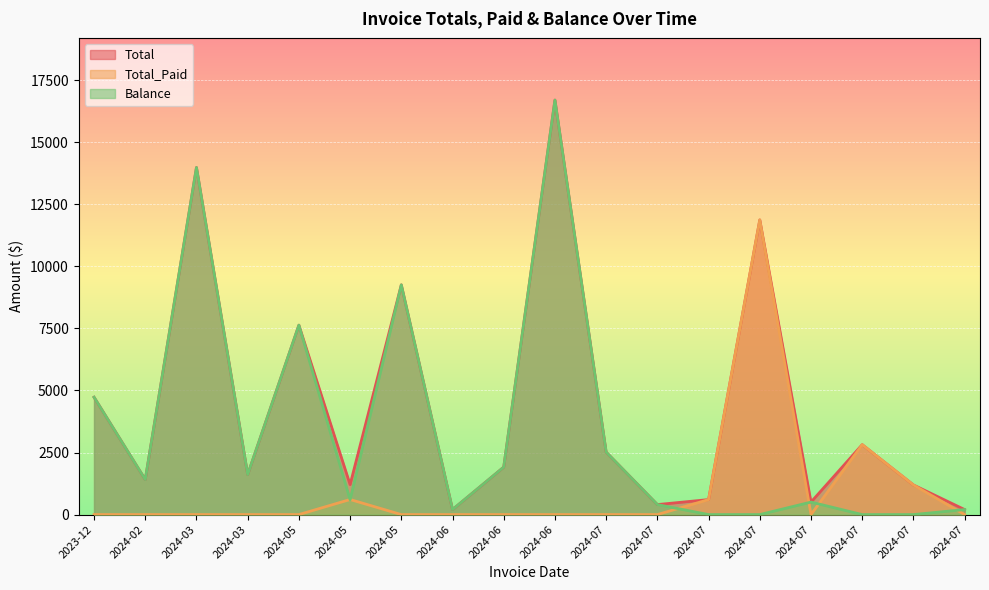

Rank the series by their average value, from highest to lowest.

Total, Balance, Total_Paid